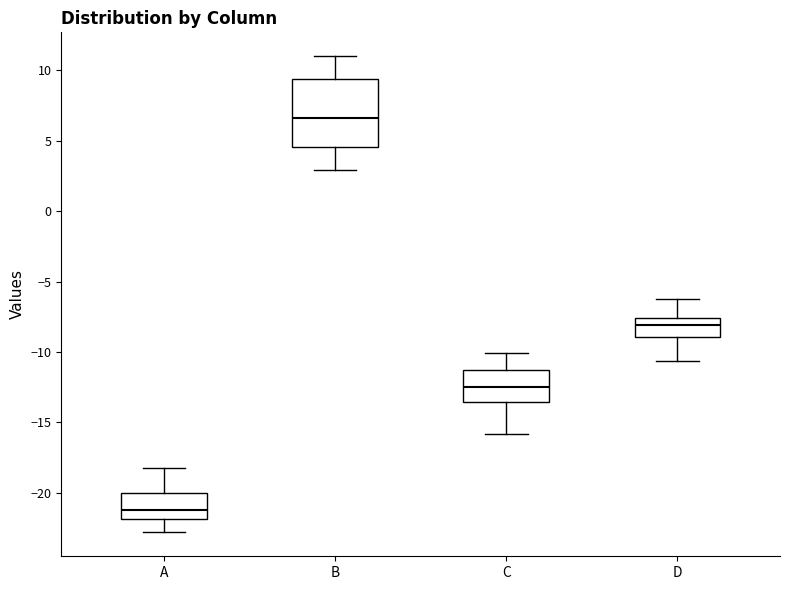

Reading left to right, transcribe this box plot: for each box, give where its median line is, the range the box spans, and where its two whiskers end, as read against the y-axis. The values are not printed on the chart, so give them approximately, as read against the axis.

A: median -21.5, box -22.0 to -20.0, whiskers -23.0 to -18.0
B: median 6.5, box 4.5 to 9.5, whiskers 3.0 to 11.0
C: median -12.5, box -13.5 to -11.5, whiskers -16.0 to -10.0
D: median -8.0, box -9.0 to -7.5, whiskers -10.5 to -6.5